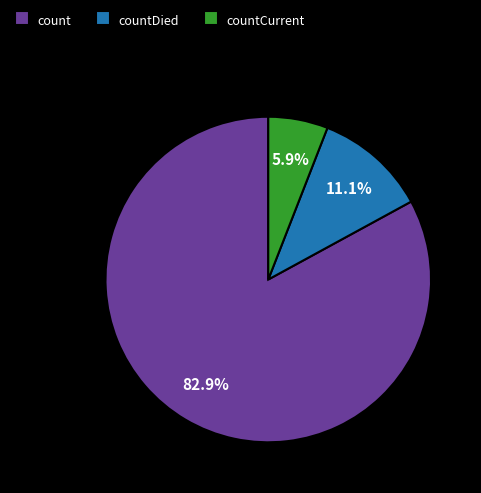

True or false: countDied accounts for 2% of the total.

False